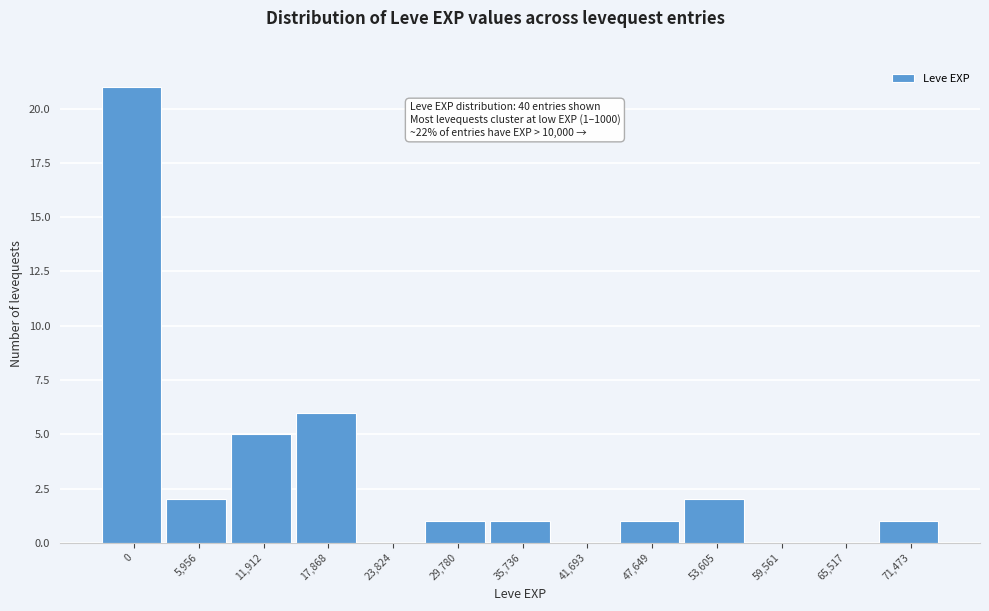

Reading left to right, what are all the values shown in this chart?

0=21	5,956=2	11,912=5	17,868=6	23,824=0	29,780=1	35,736=1	41,693=0	47,649=1	53,605=2	59,561=0	65,517=0	71,473=1